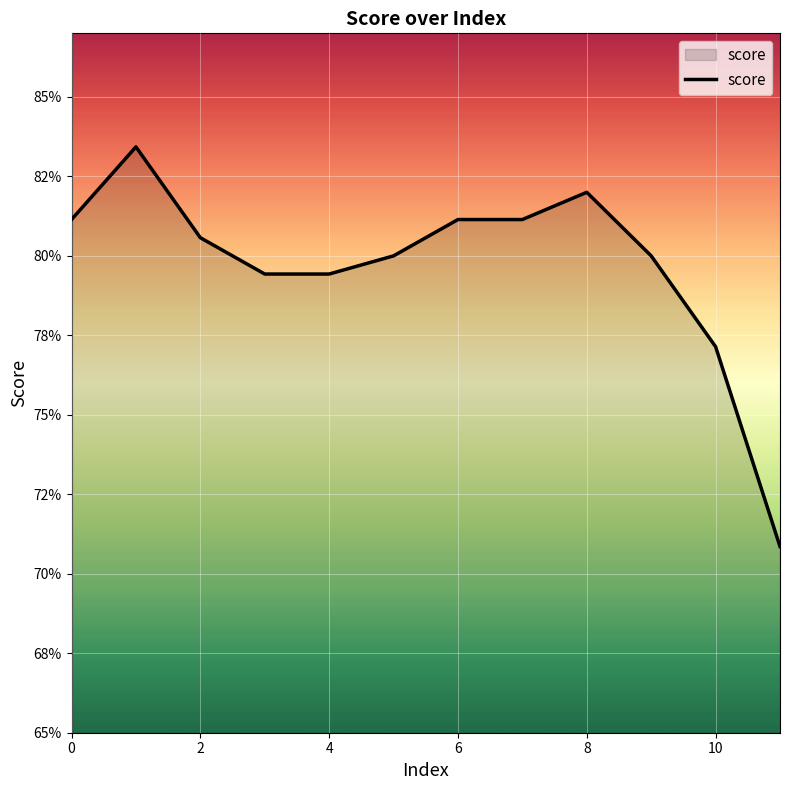

What is the minimum value shown in the chart?

0.7